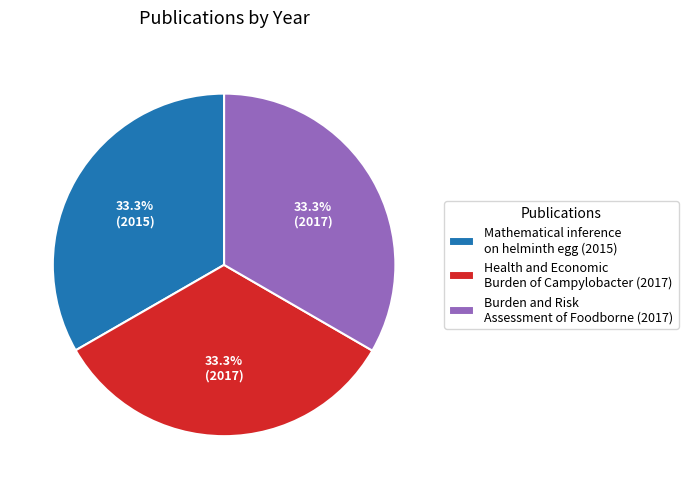

What is the ratio of the value at Mathematical inference on helminth egg (2015) to the value at Burden and Risk Assessment of Foodborne (2017)?

1.0